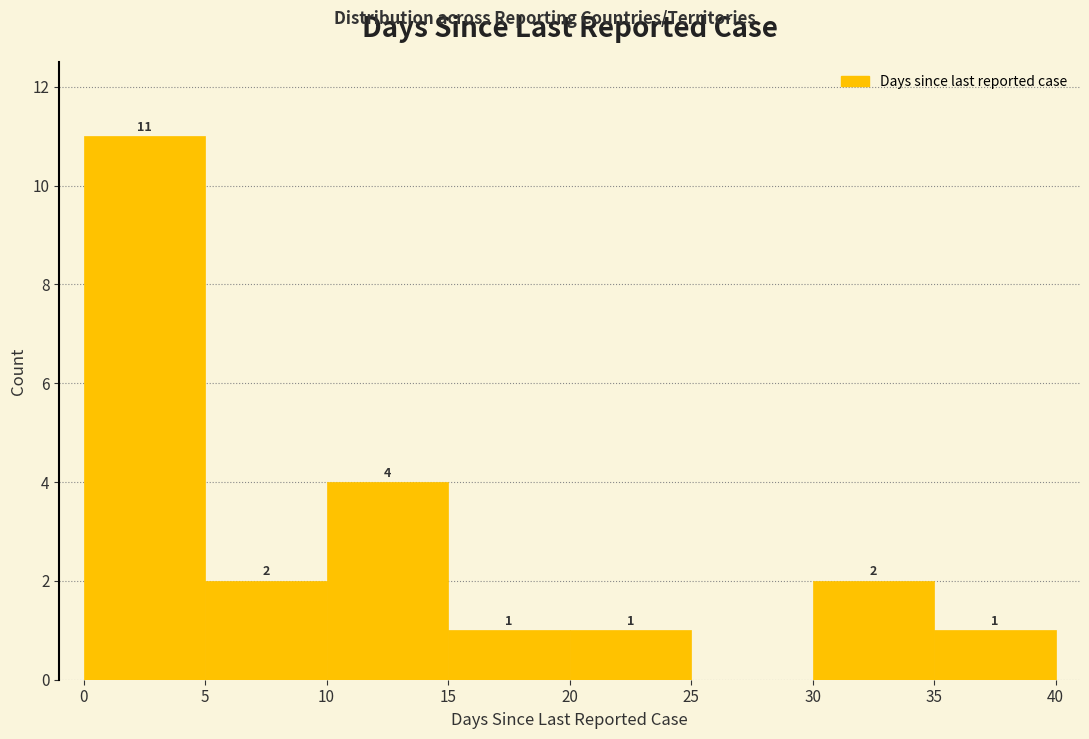

Which range on the x-axis has the tallest bar?

0 to 5